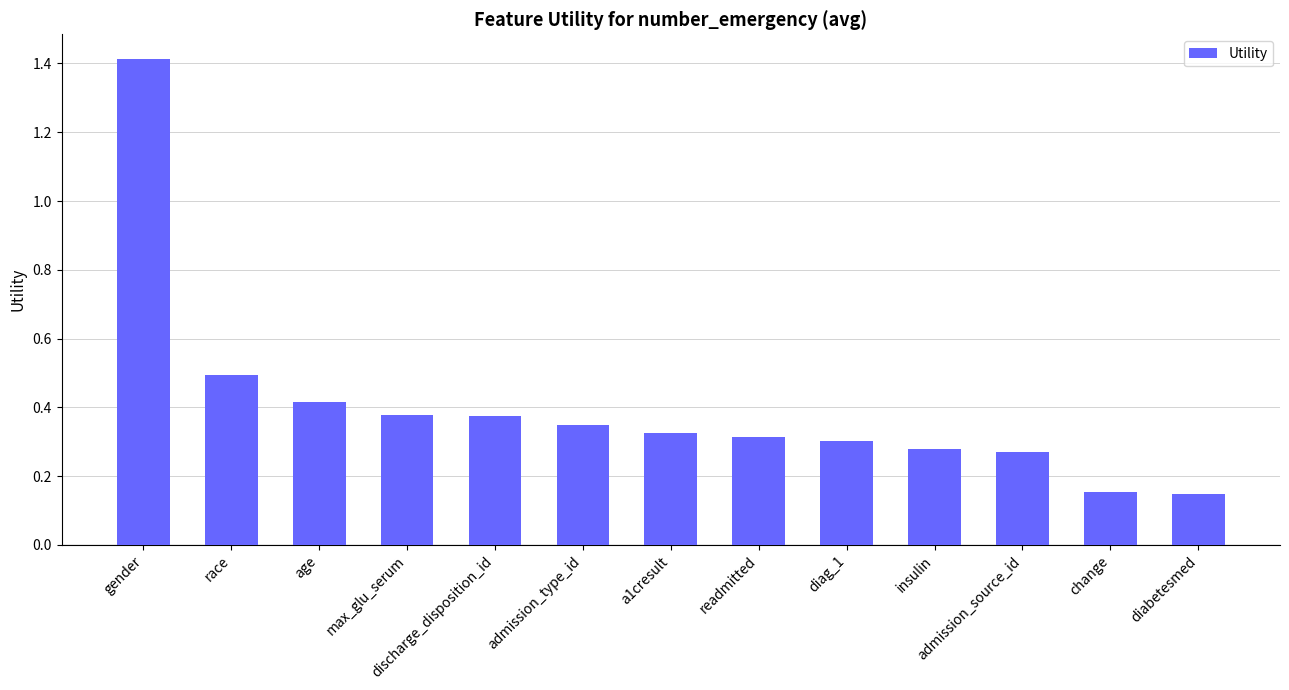

What is the change in value from gender to max_glu_serum?

-1.0